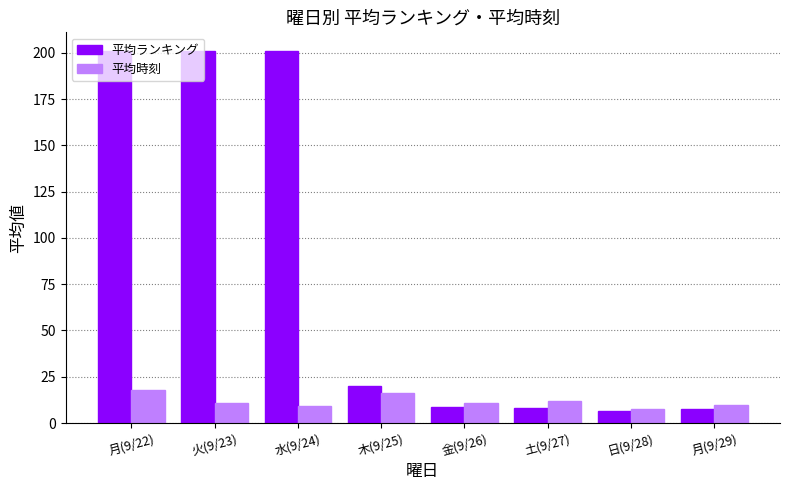

At how many categories does at least one series exceed 156?

3